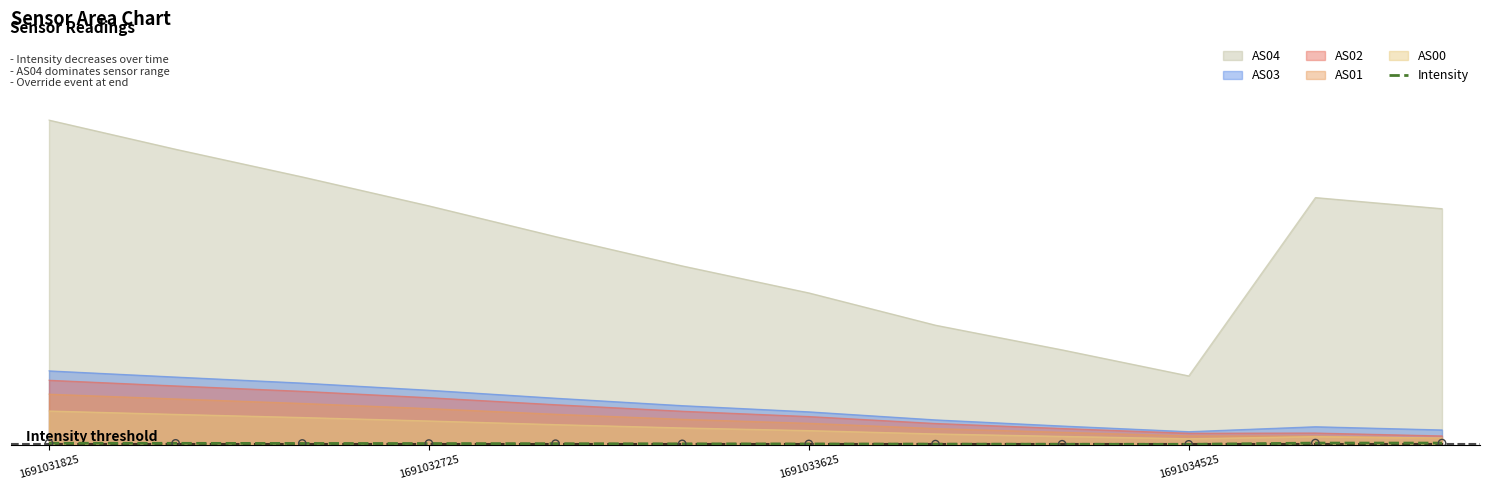

Between 8 and 1691031825, which is larger?

1691031825